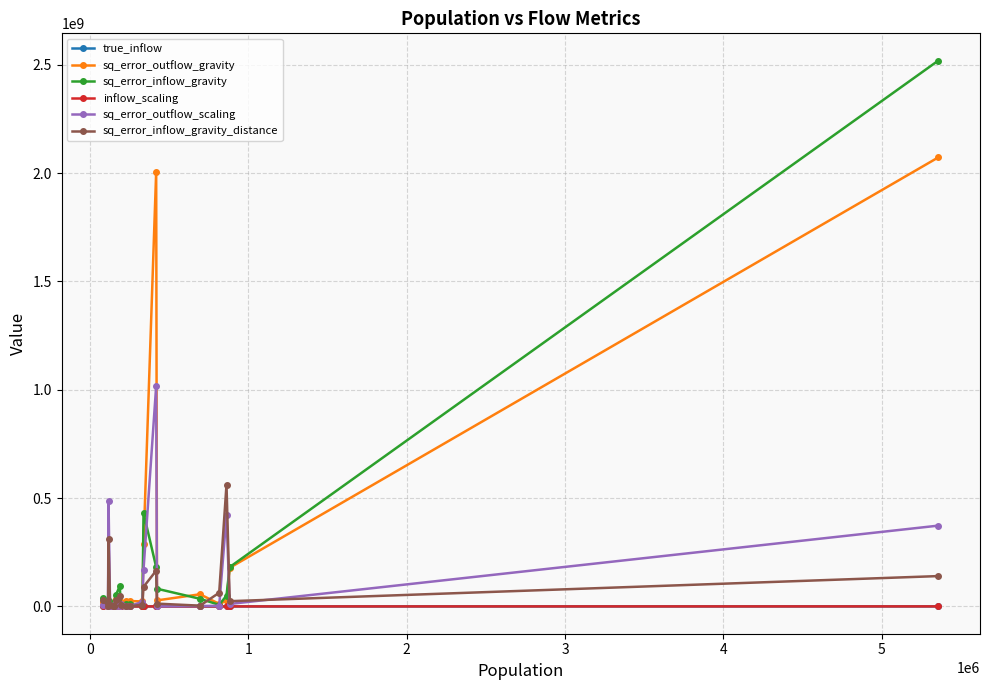

Does the chart have visible grid lines?

Yes